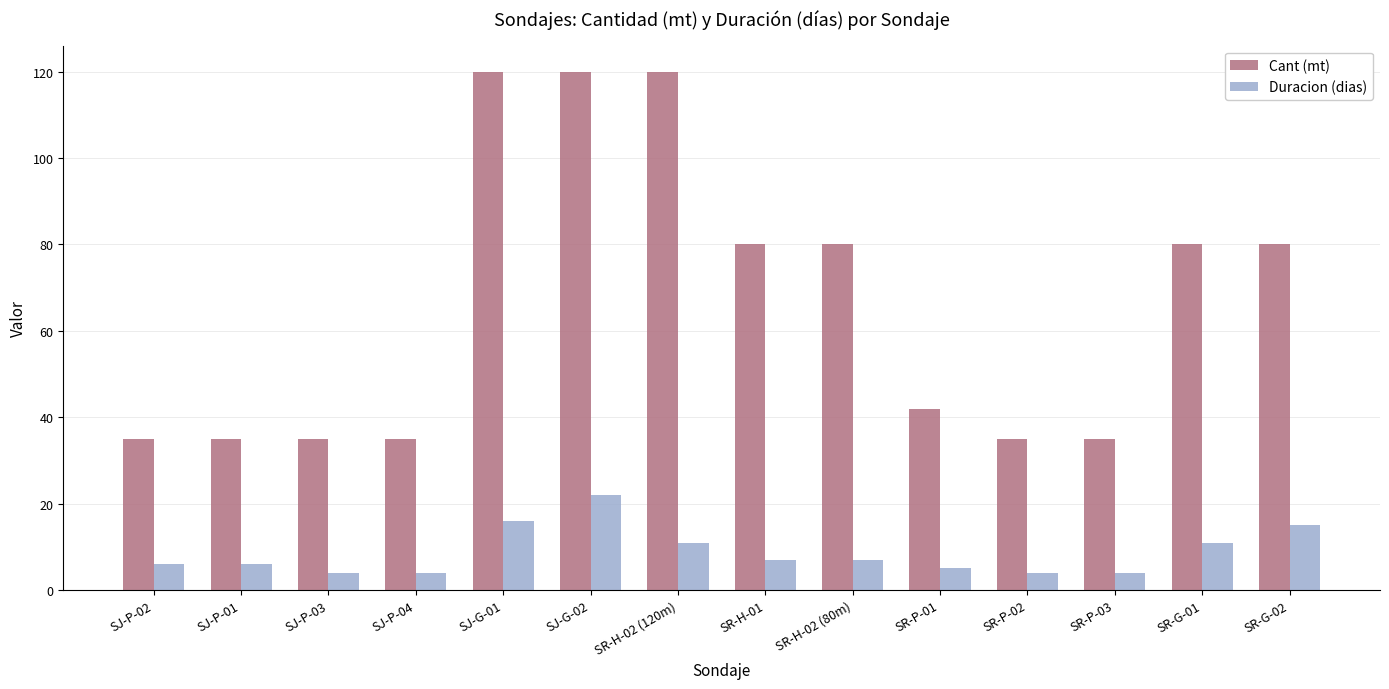

What is the value of the Cant (mt) bar at the 9th from the left?

80